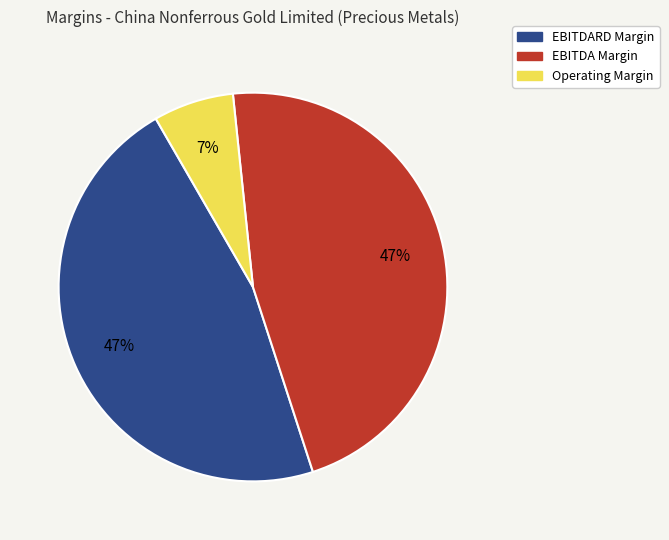

The Operating Margin slice represents 7% of the pie. True or false?

True